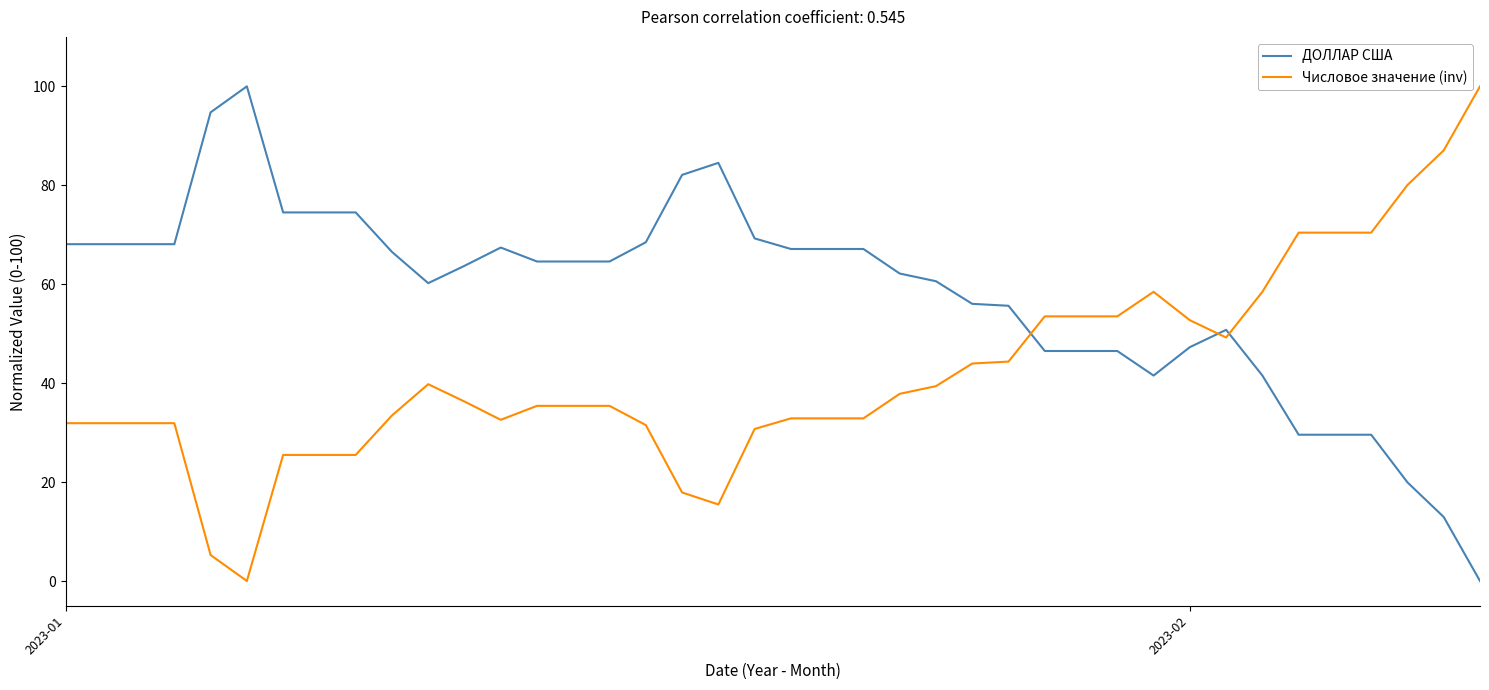

What is the highest value of the Числовое значение (inv) series?

100.0